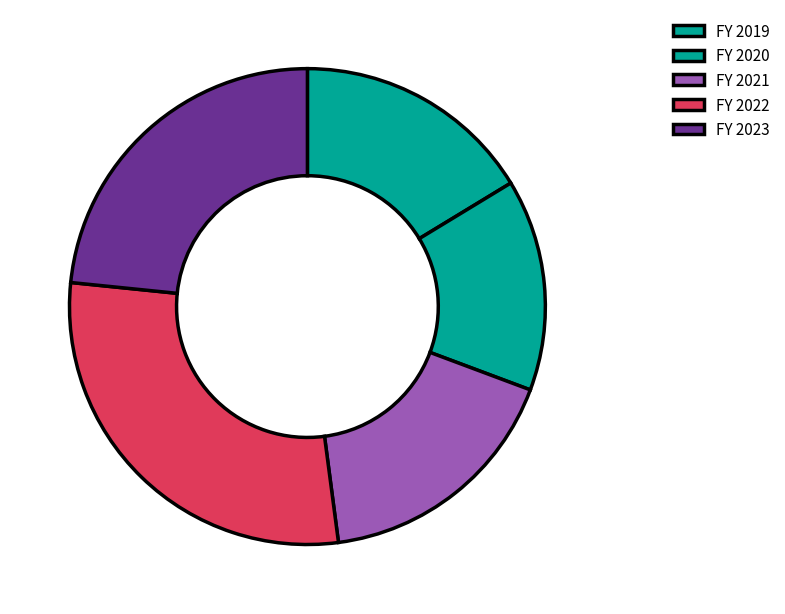

Rank the categories by value from highest to lowest.

FY 2022, FY 2023, FY 2021, FY 2019, FY 2020